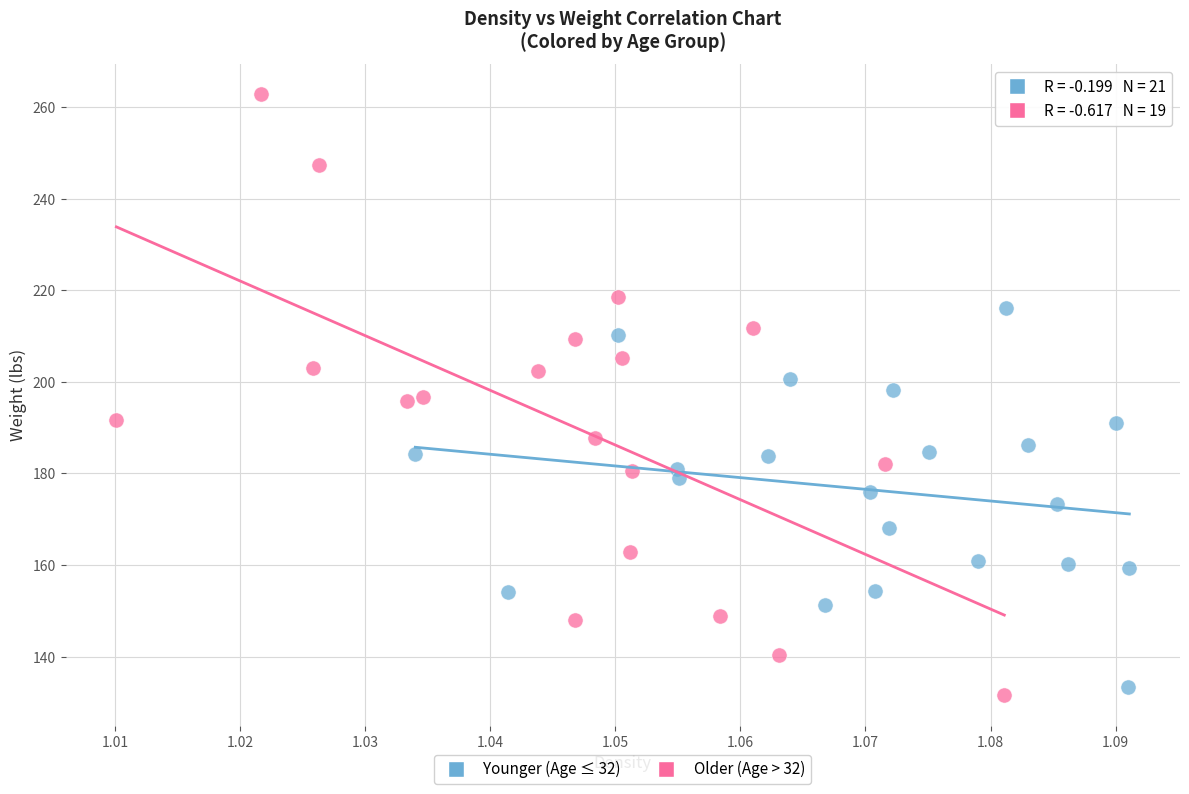

Which series has the widest spread of Y values?

Older (Age > 32)